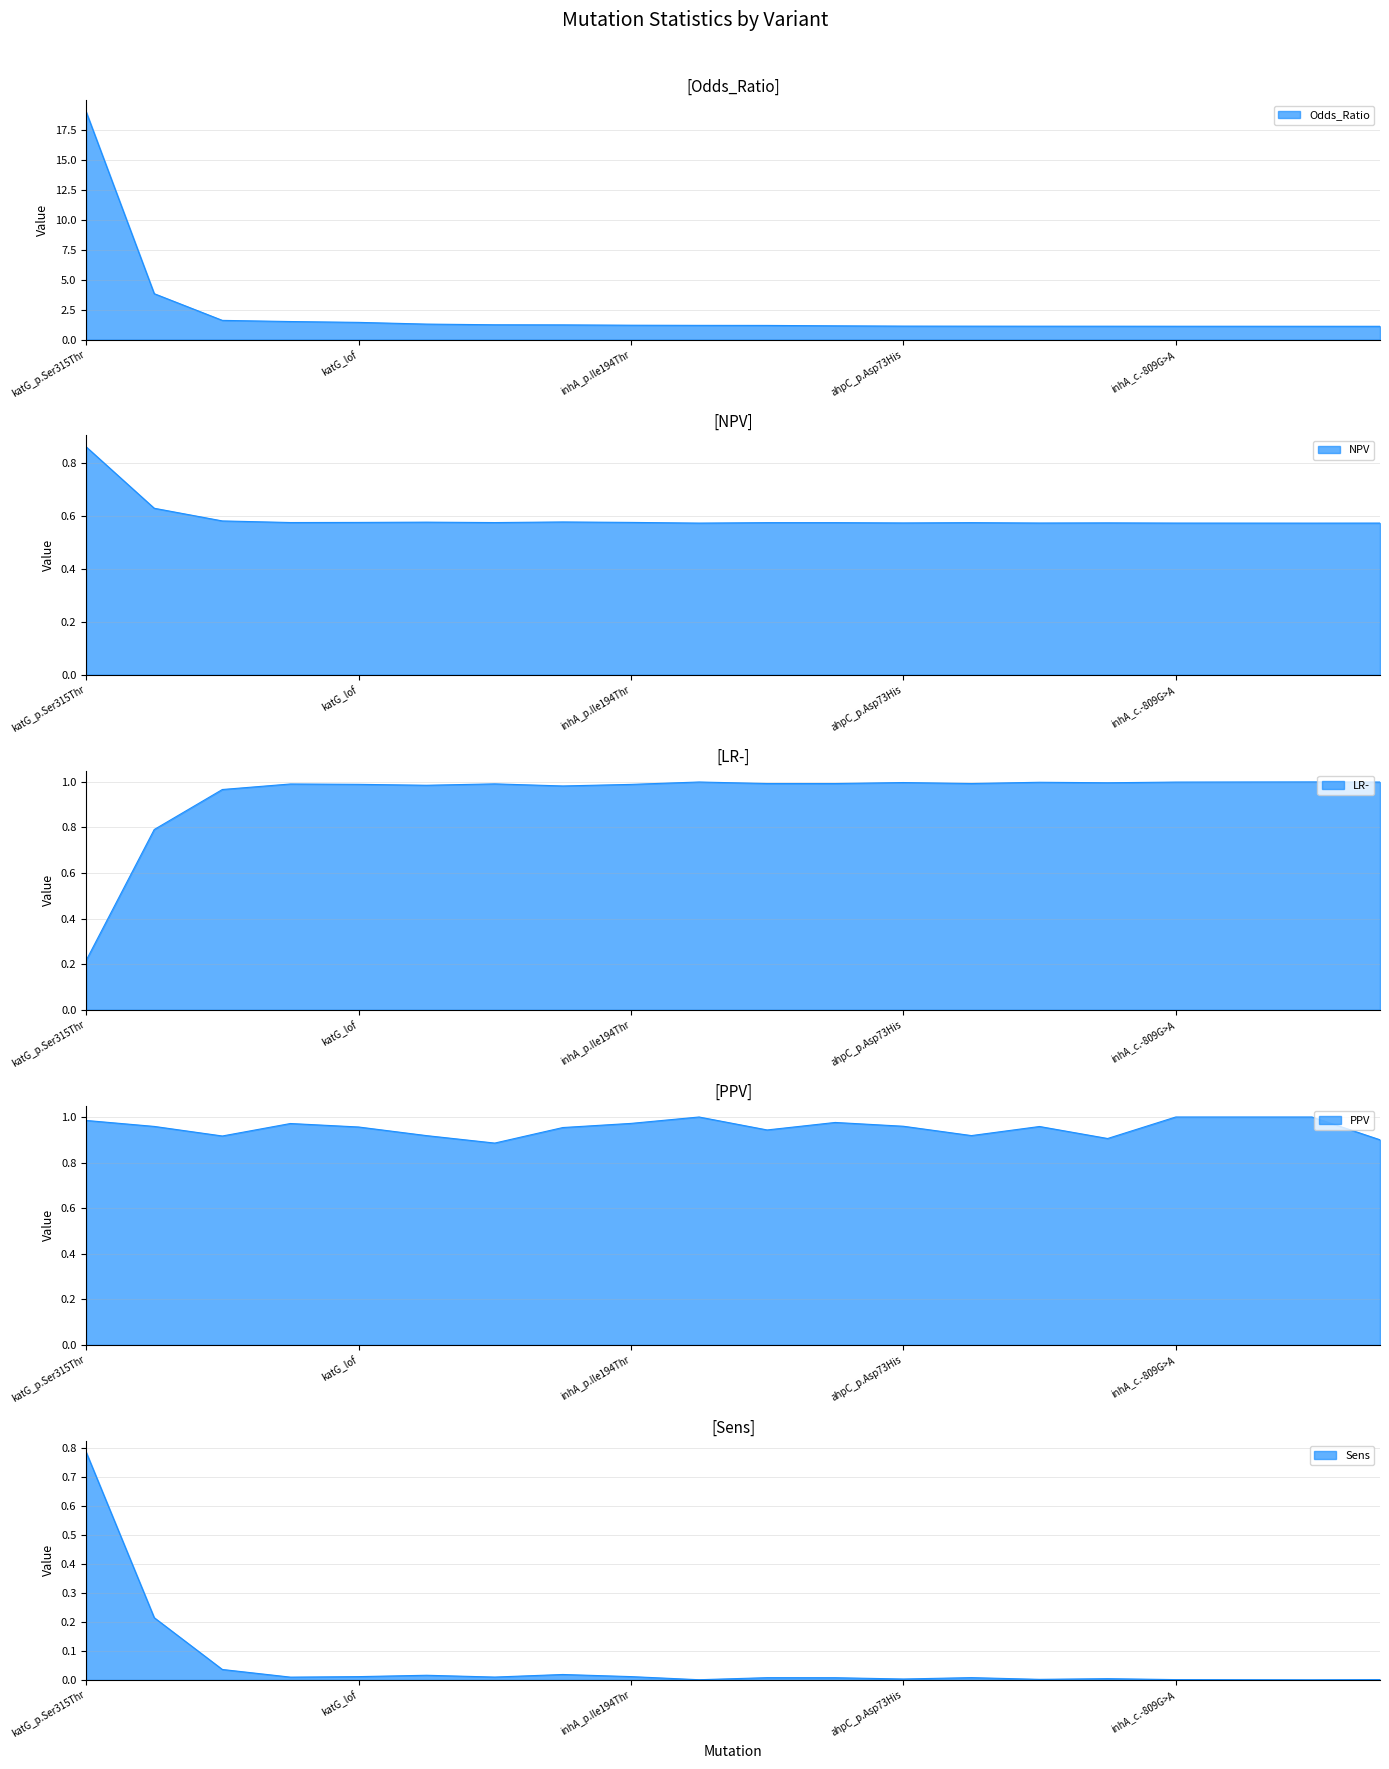

True or false: PPV and Odds_Ratio intersect in this chart.

False